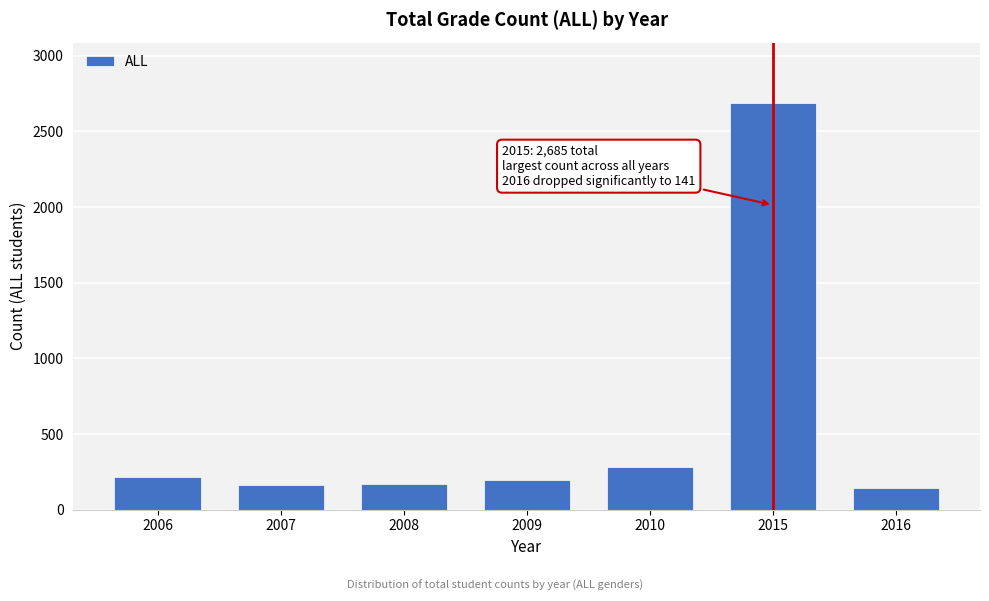

What is the greatest value displayed?

2685